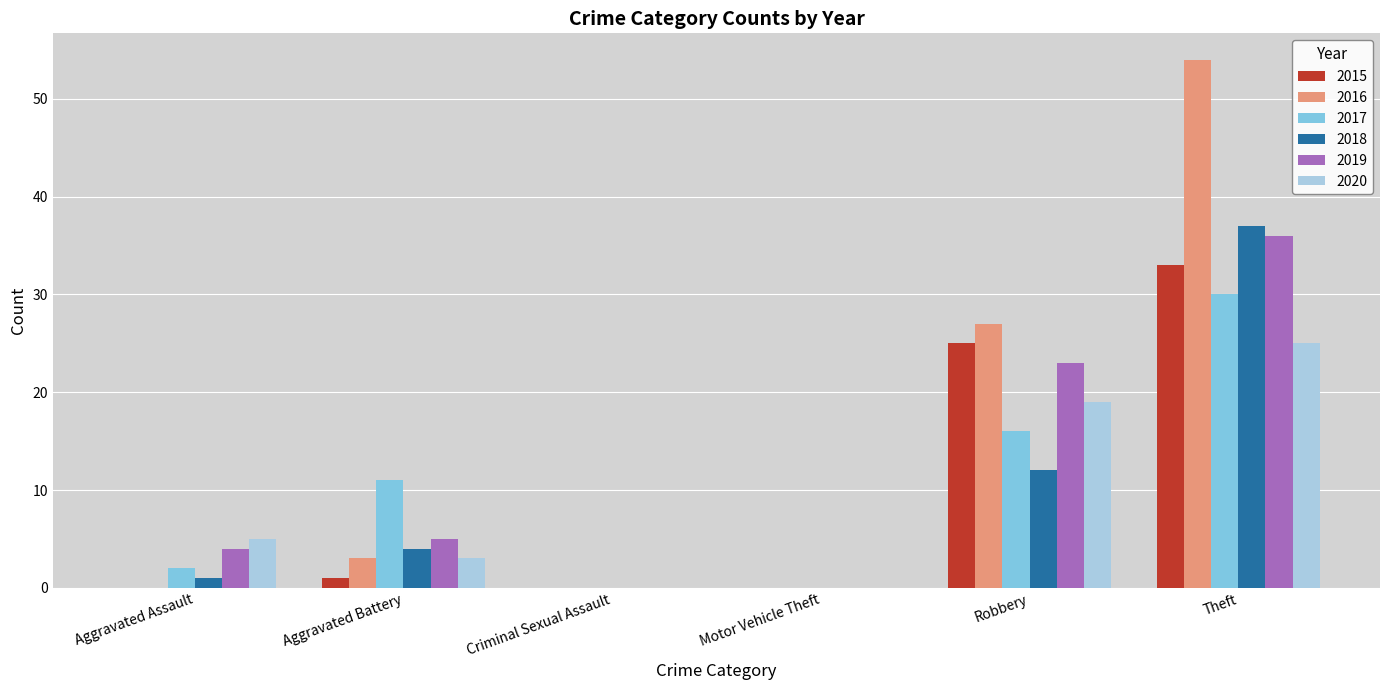

At which label is 2019 closest to 18?

Robbery